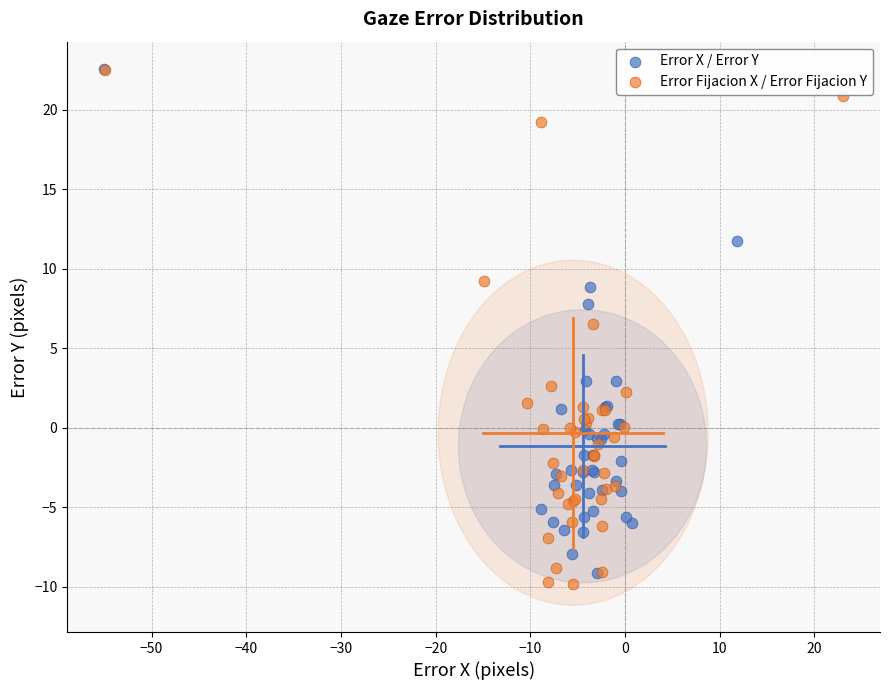

Which series has the widest spread of Y values?

Error Fijacion X / Error Fijacion Y